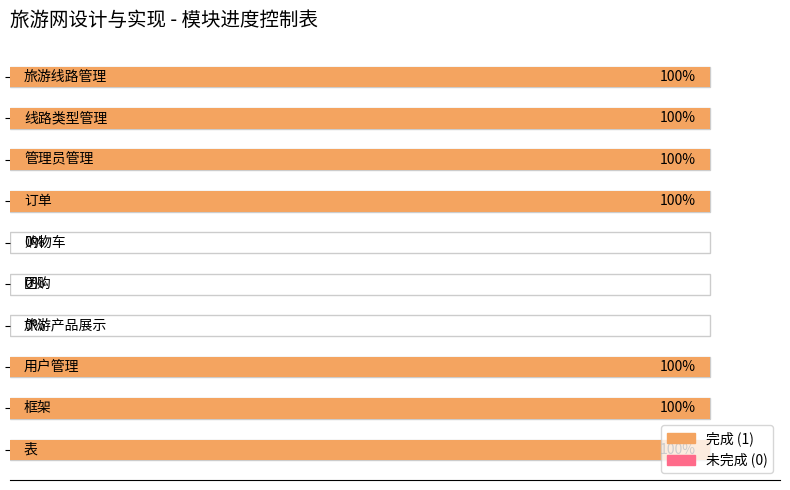

Which label corresponds to the largest value in the chart?

表